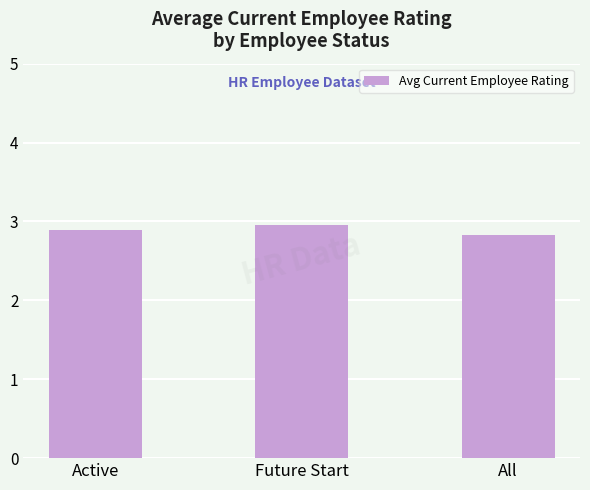

Rank the categories by value from highest to lowest.

Future Start, Active, All